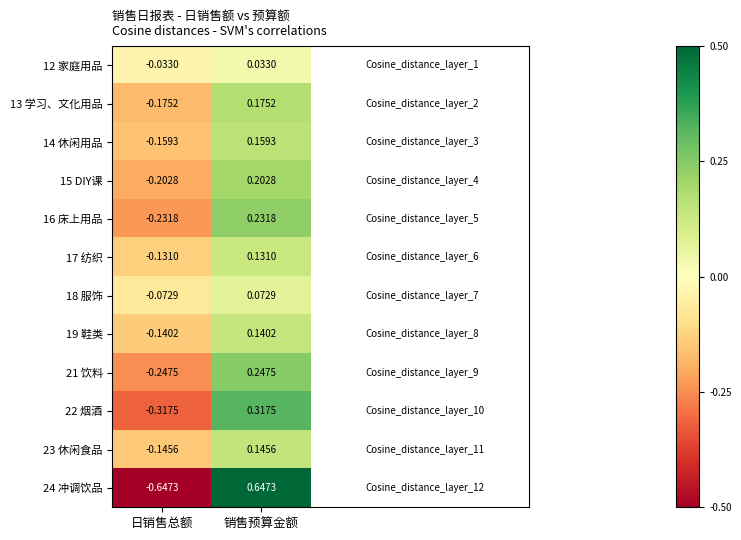

Rank the series at 销售预算金额 from lowest to highest value.

12 家庭用品, 18 服饰, 17 纺织, 19 鞋类, 23 休闲食品, 14 休闲用品, 13 学习、文化用品, 15 DIY课, 16 床上用品, 21 饮料, 22 烟酒, 24 冲调饮品